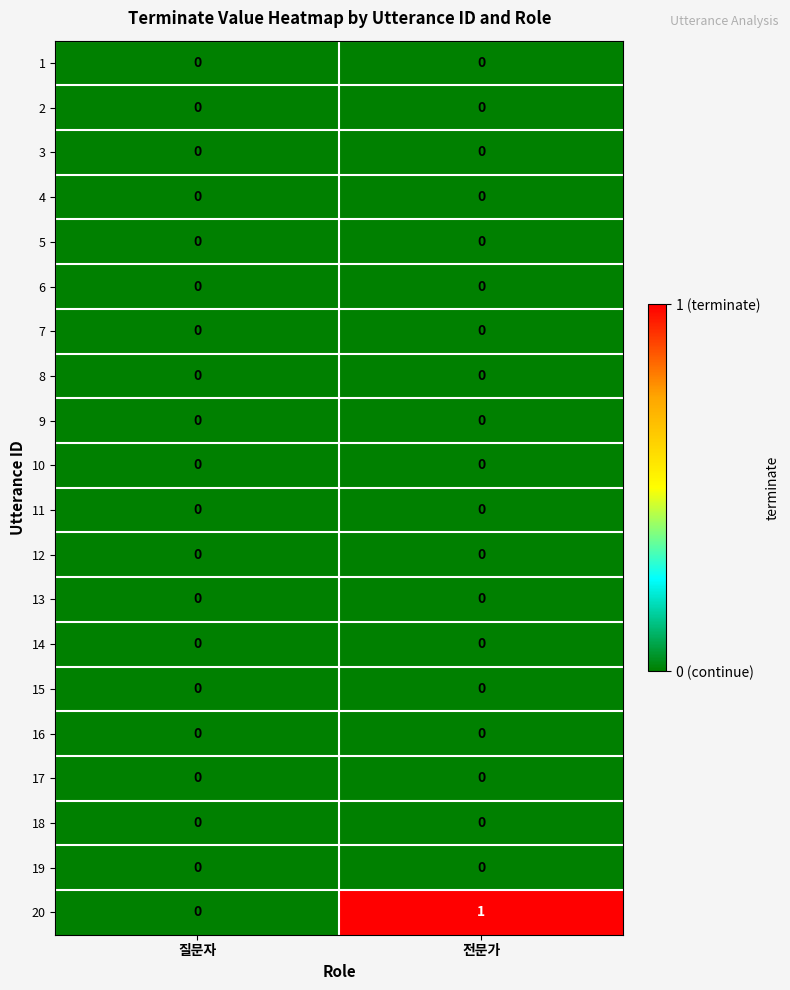

True or false: 17 has a value of 0 at 전문가.

True